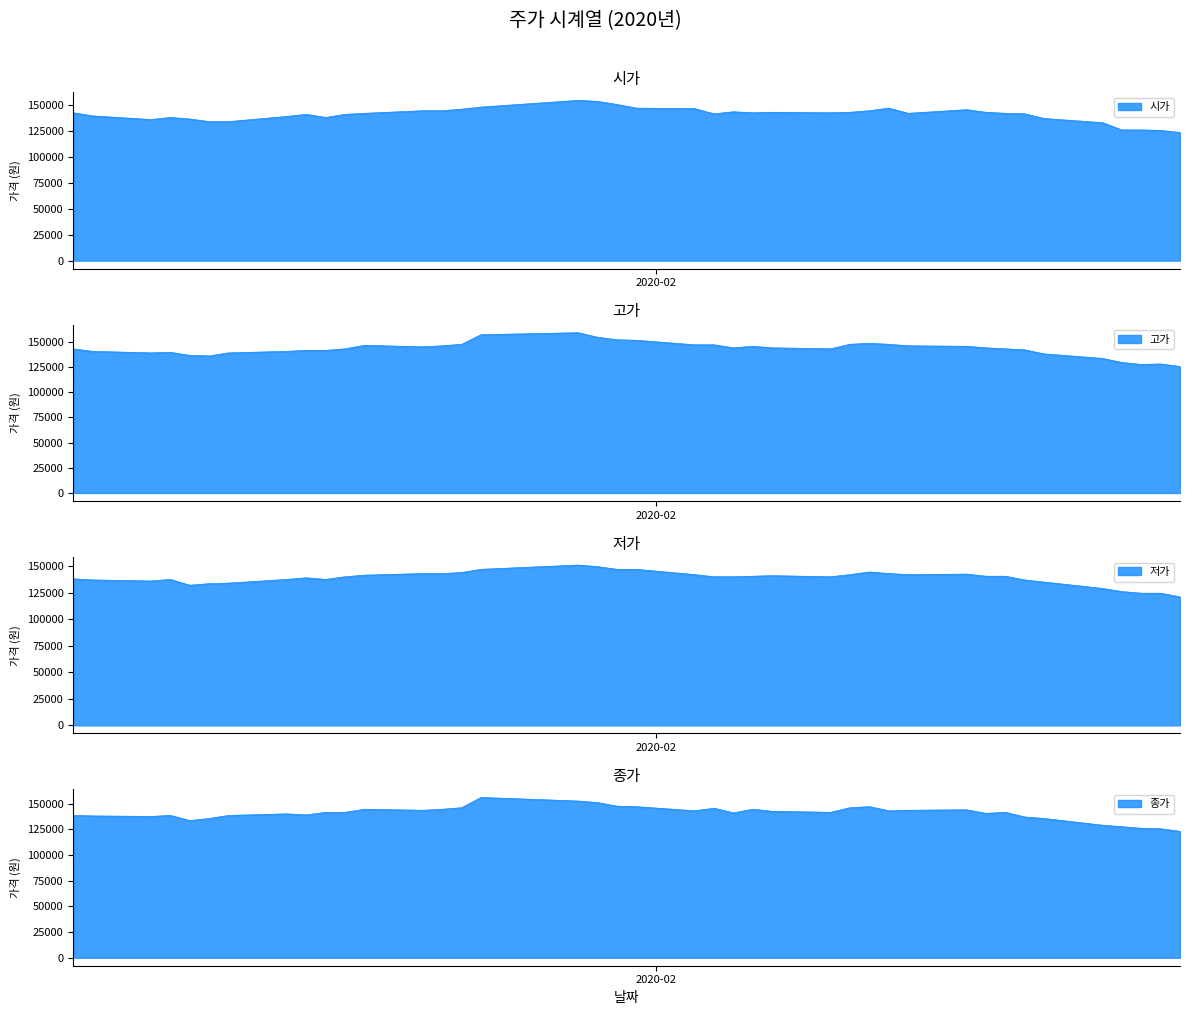

Rank the series at 2020-02-03 from lowest to highest value.

저가, 종가, 시가, 고가